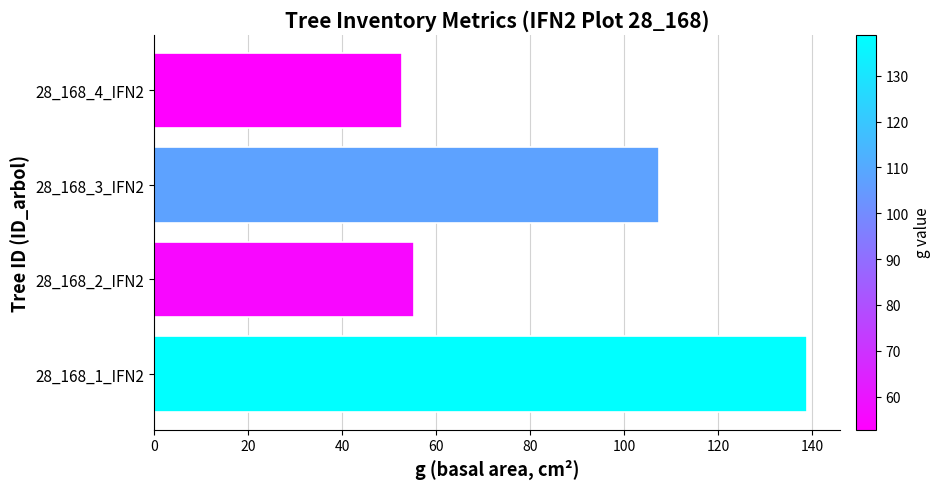

What is the maximum value shown in the chart?

138.9